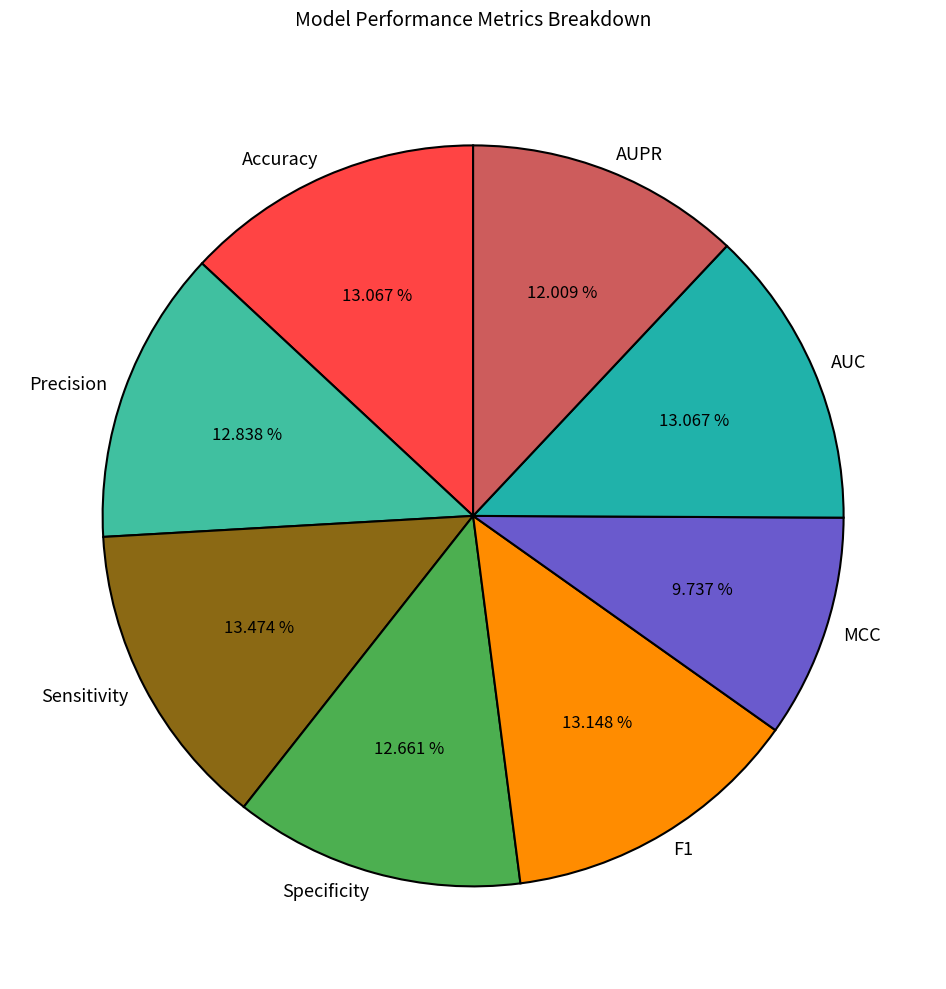

To the nearest percent, what portion does Precision represent?

13%